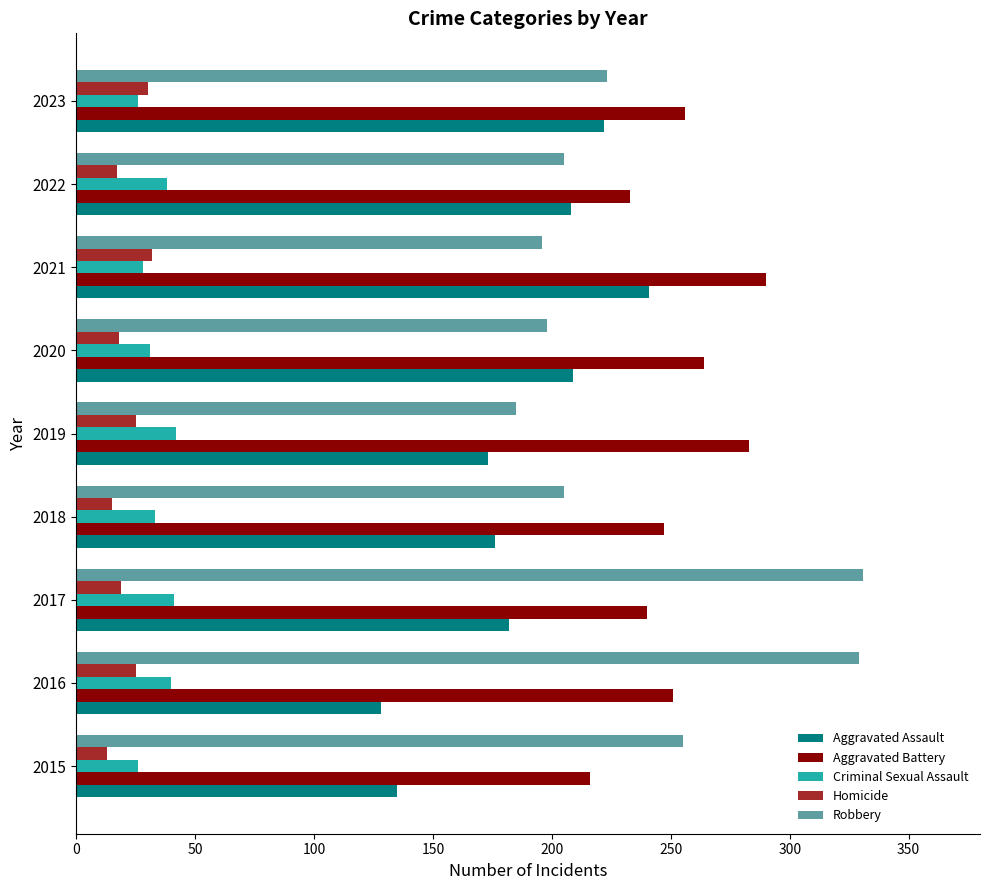

What is the spread (max minus min) of values at 2018?

232